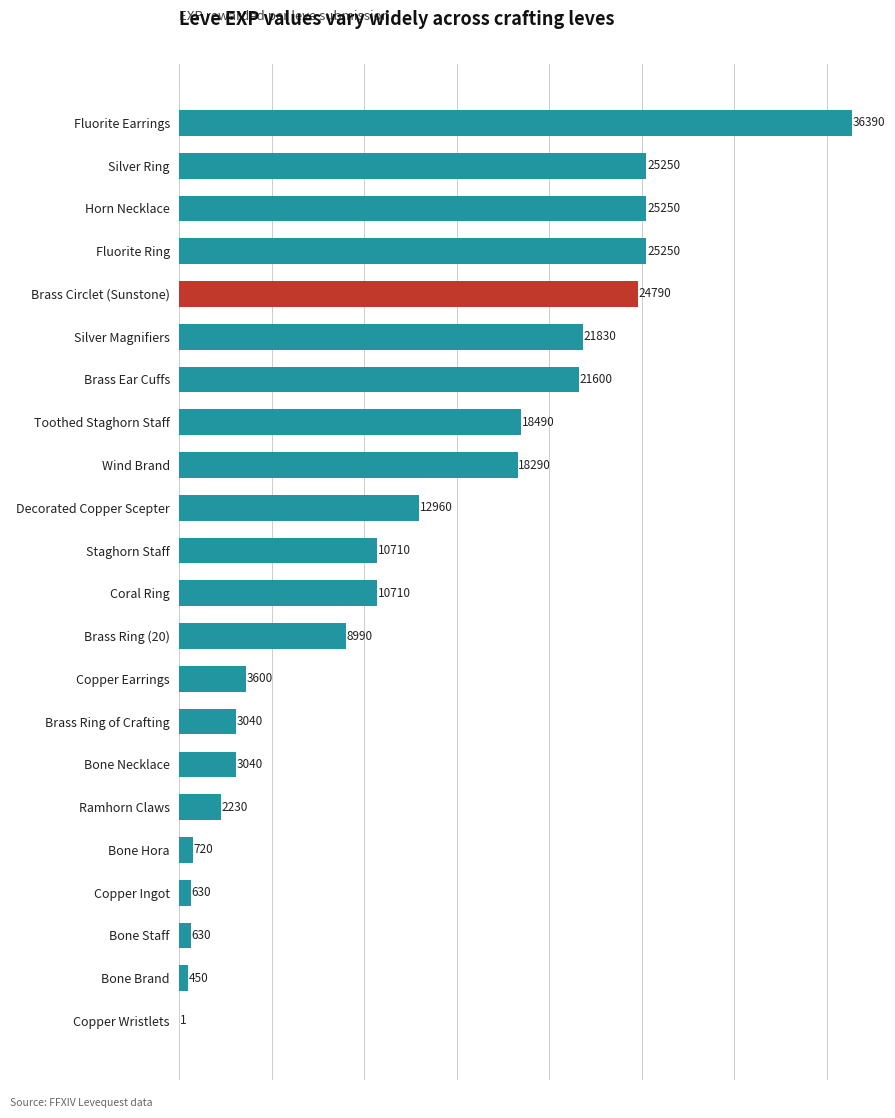

True or false: the data shows 3040 at Brass Ring of Crafting.

True